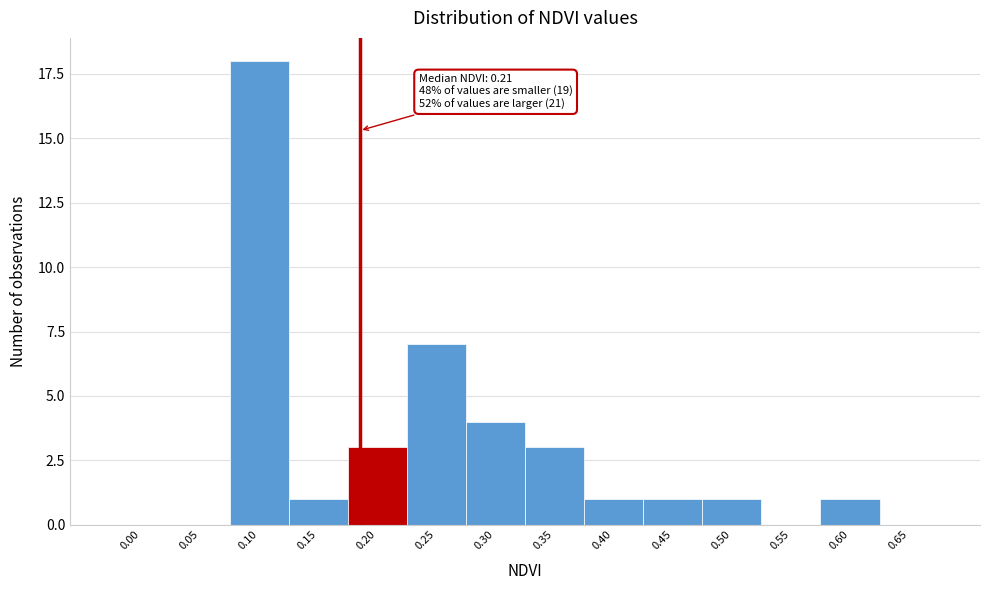

Reading left to right, extract all data points from this chart.

0.00=0	0.05=0	0.10=18	0.15=1	0.20=3	0.25=7	0.30=4	0.35=3	0.40=1	0.45=1	0.50=1	0.55=0	0.60=1	0.65=0